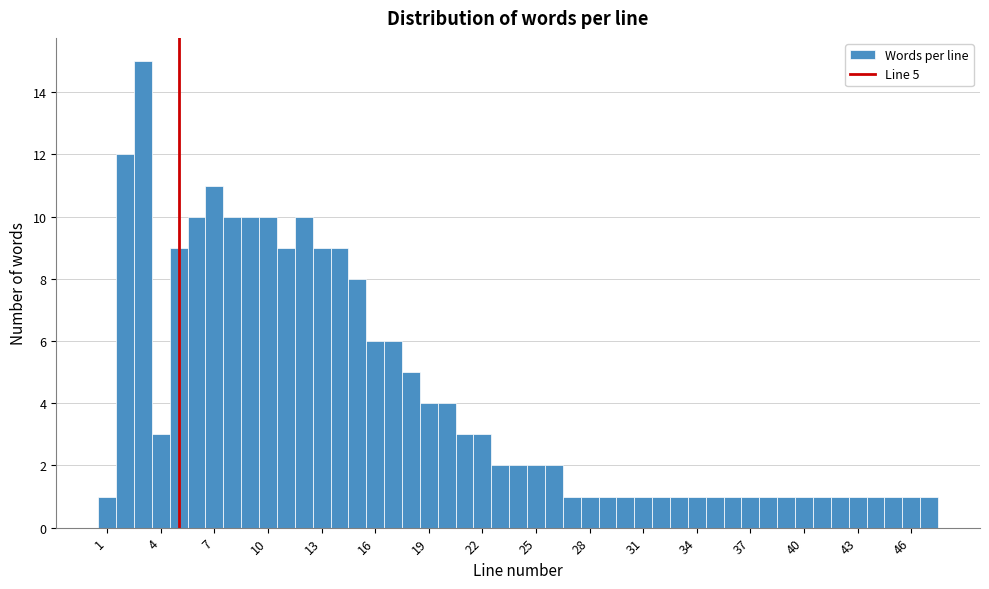

Around what value on the x-axis is the tallest bar? Give the approximate position of its centre, as read against the axis.

3.0